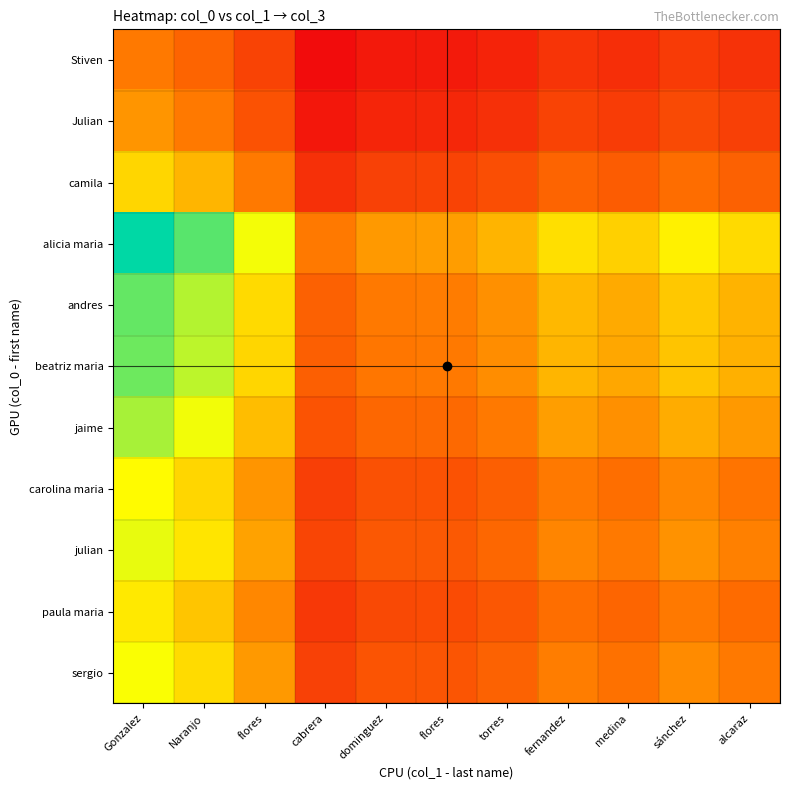

What is the minimum value shown in the chart?

0.5